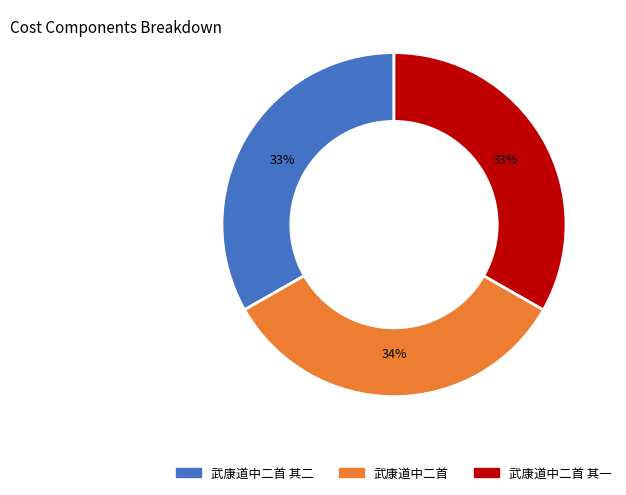

Is there a majority slice in this chart?

No